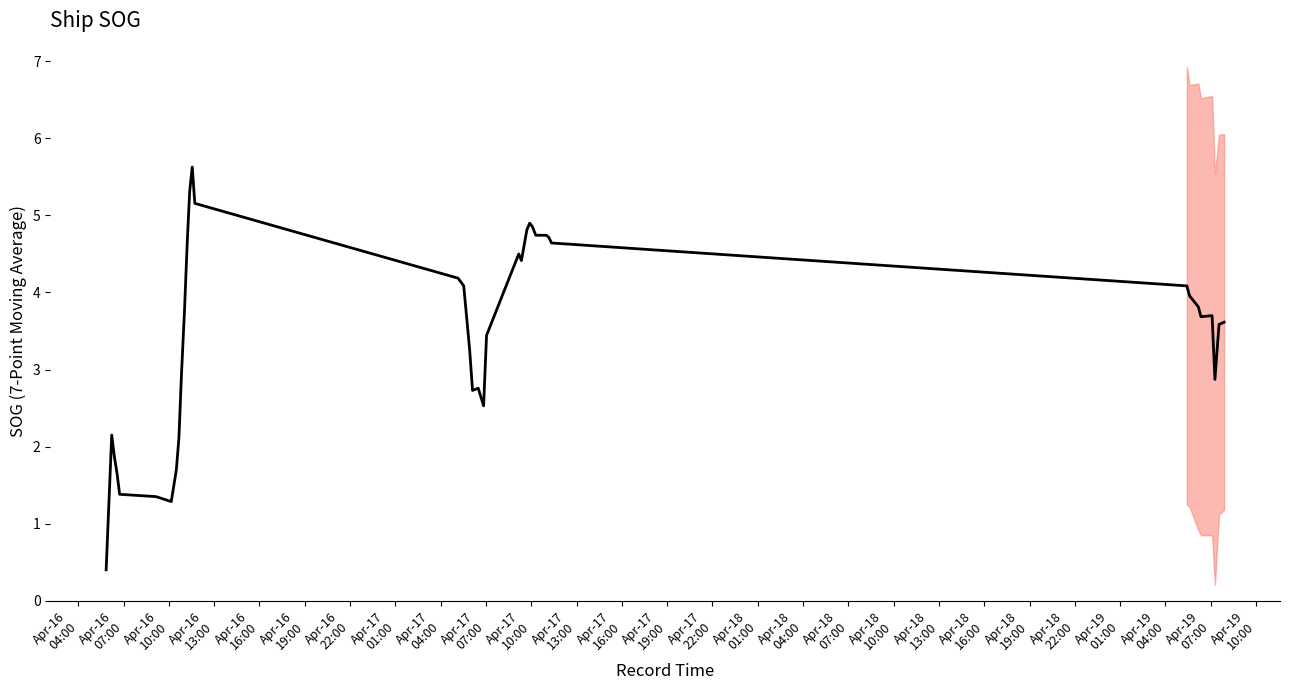

How many points are higher than both their immediate neighbors (excluding endpoints)?

6